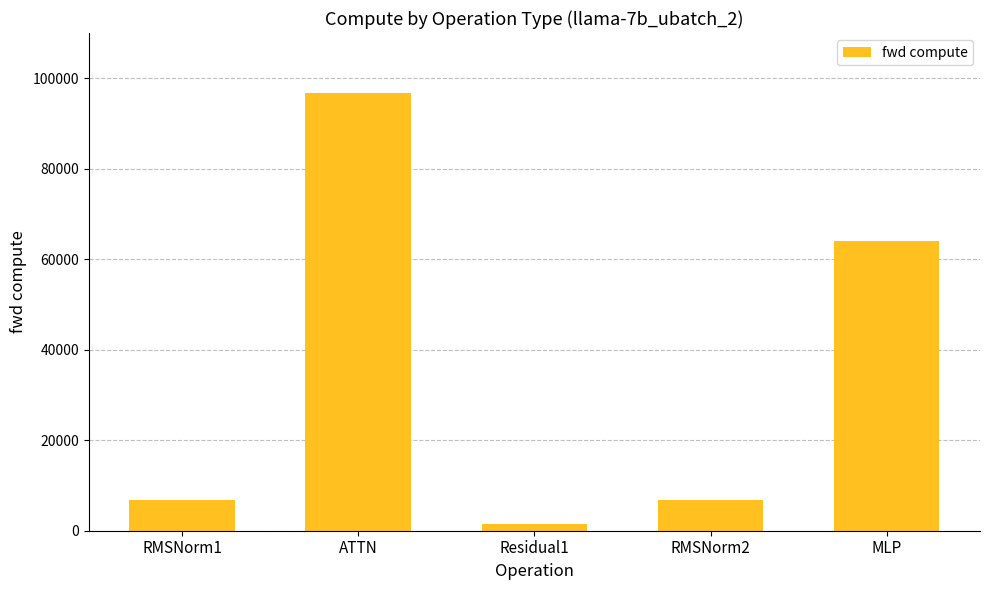

What is the difference between the maximum and minimum values?

95238.9